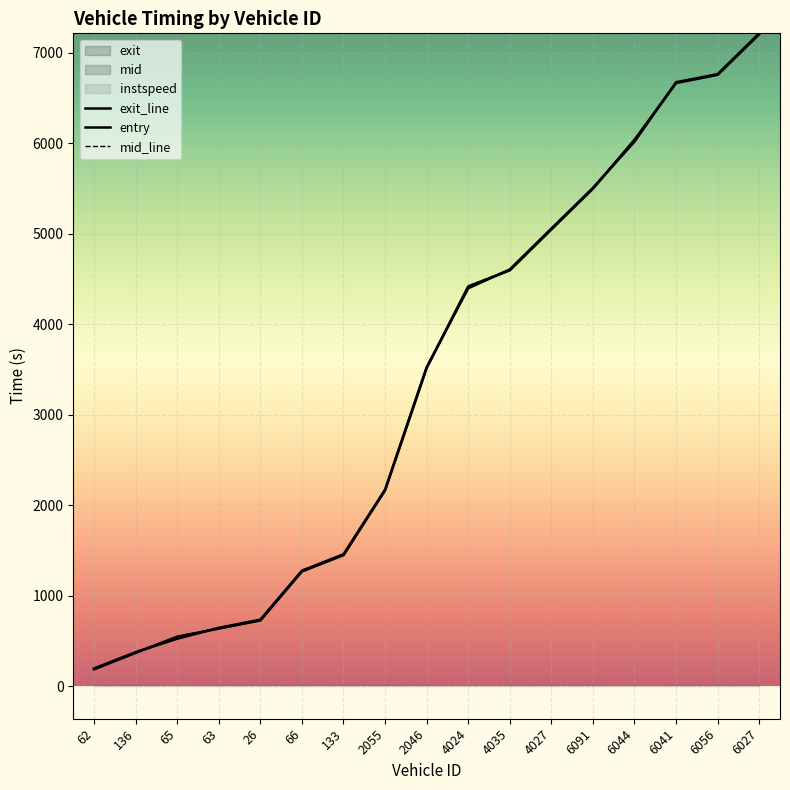

What is the sum of the mid values at 26 and 62?

918.7